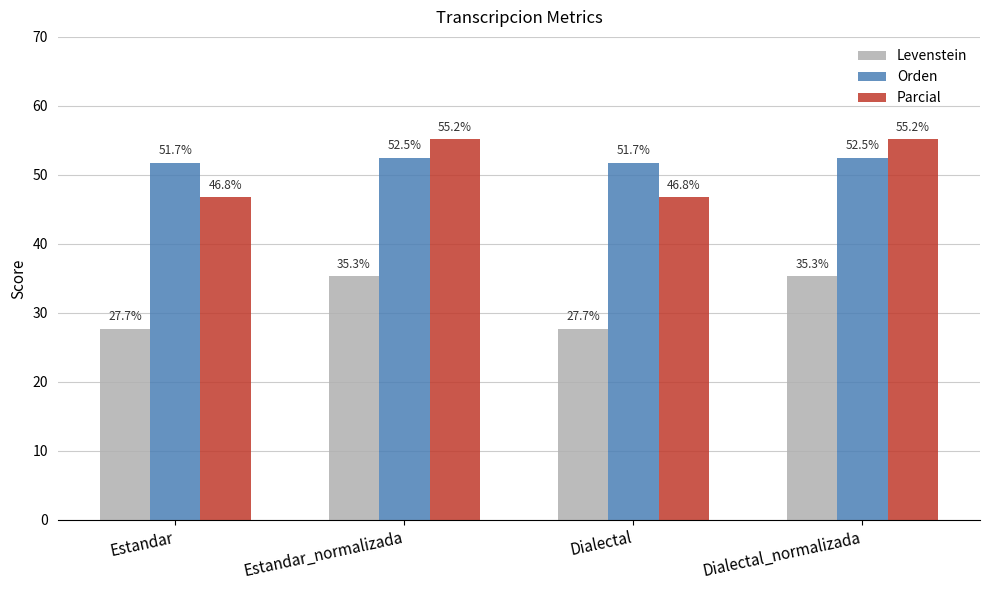

Is it true that Orden equals 52.5 at Estandar_normalizada?

True